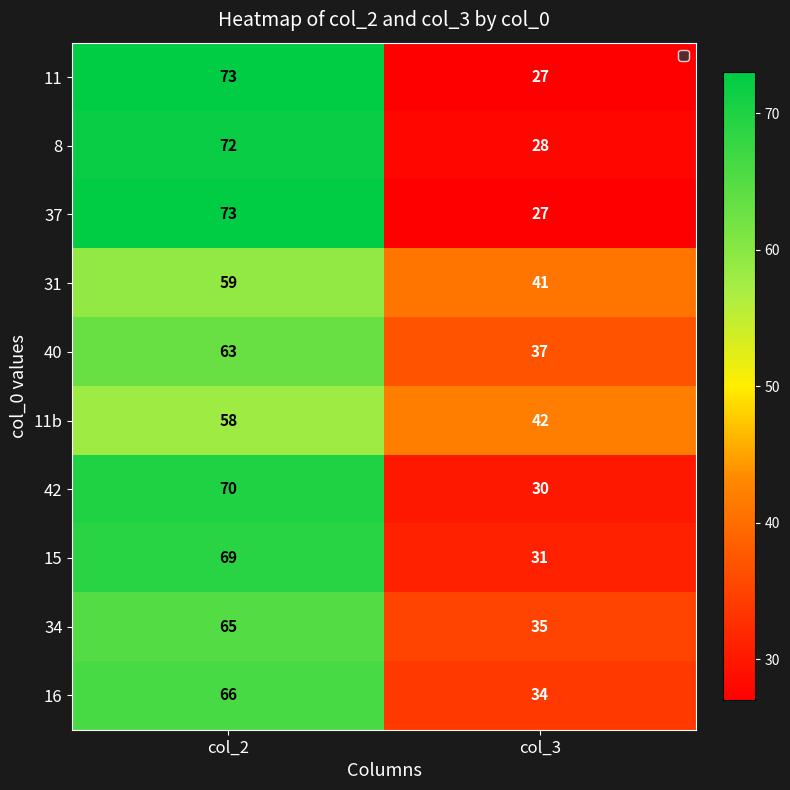

What is the sum of all 15 values?

100